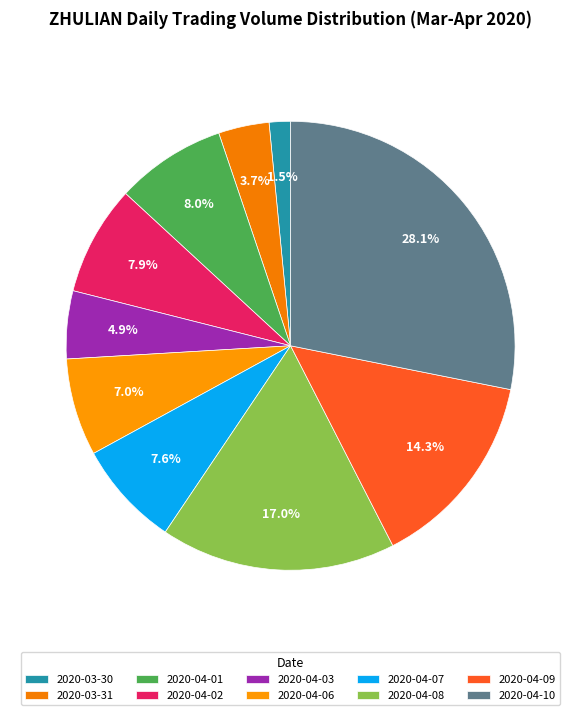

Count the number of slices in the pie.

10